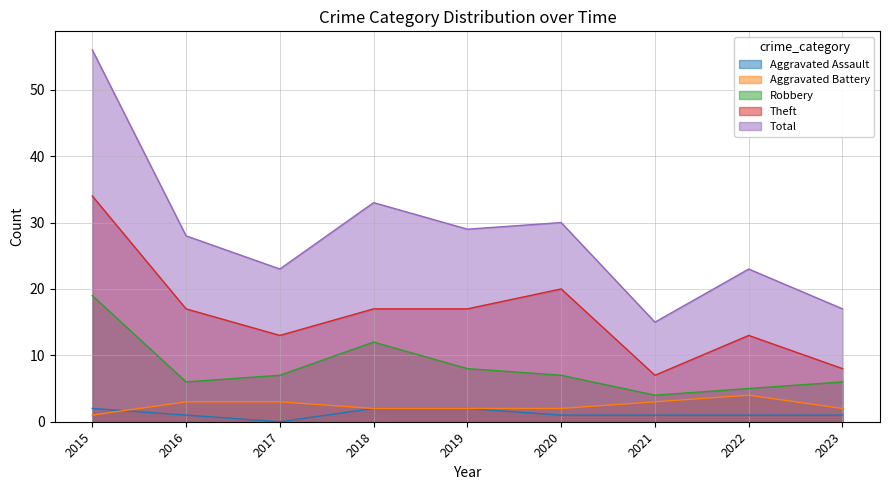

Which category has the highest value in the Aggravated Assault series?

2015